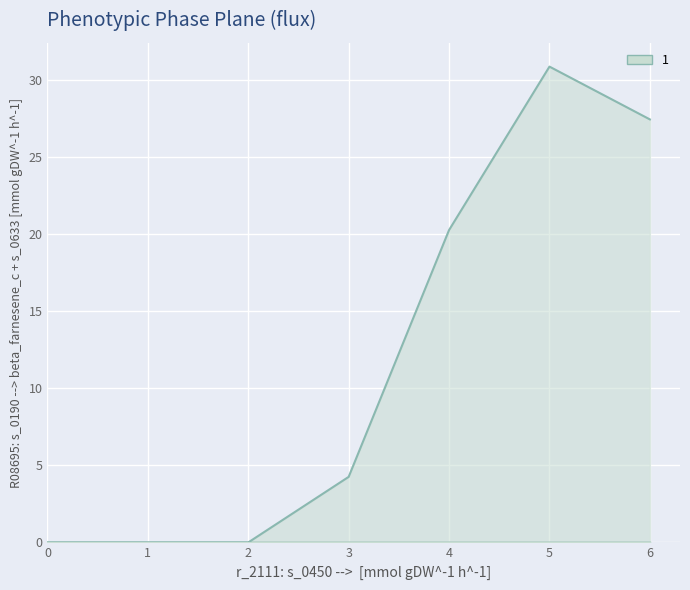

True or false: 3 and 4 intersect in this chart.

False